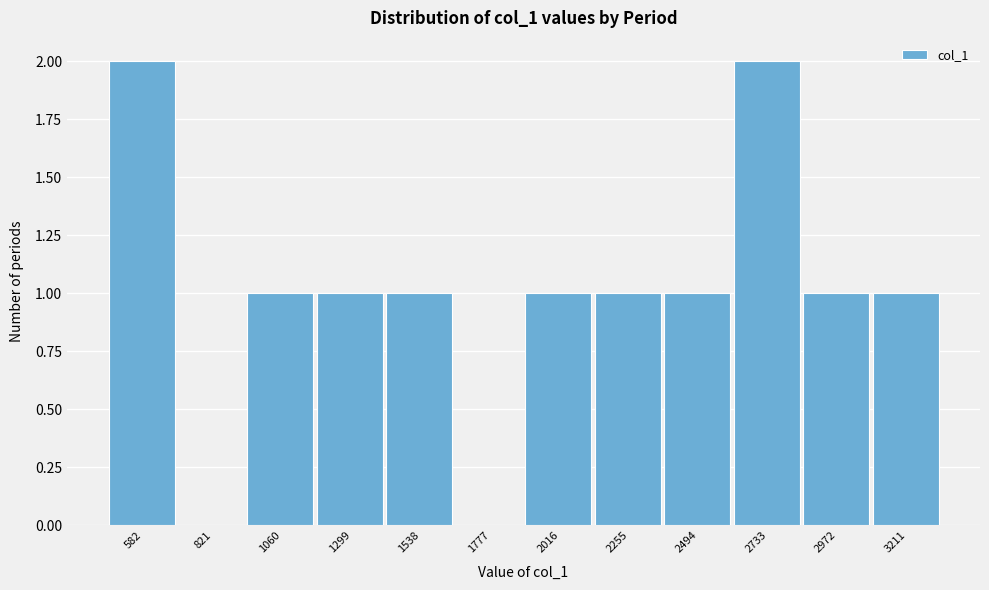

Reading left to right, transcribe all the data shown in this chart.

582=2	821=0	1060=1	1299=1	1538=1	1777=0	2016=1	2255=1	2494=1	2733=2	2972=1	3211=1